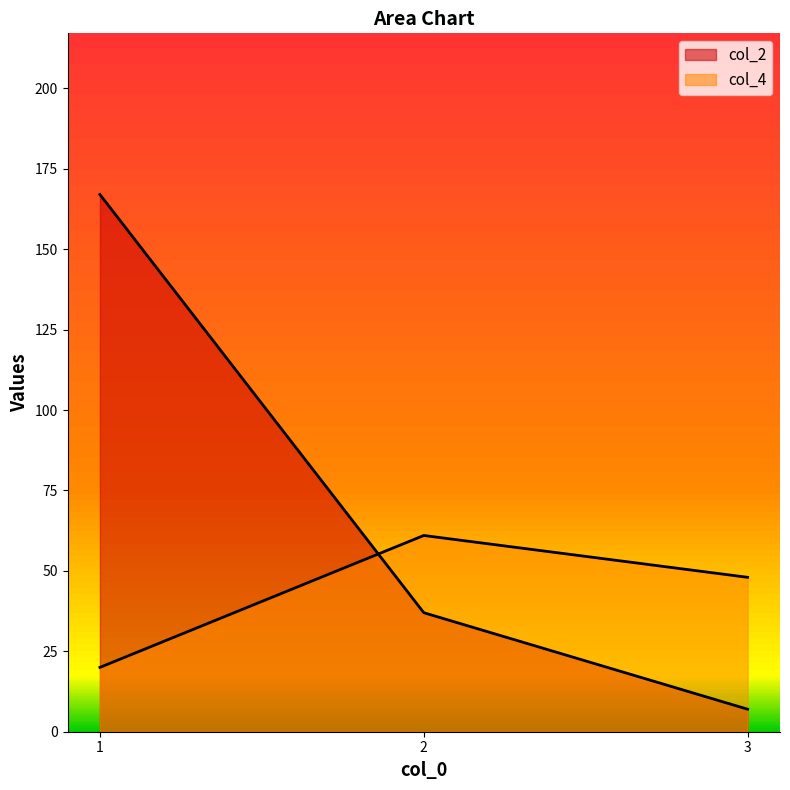

How many distinct data groups are displayed?

2